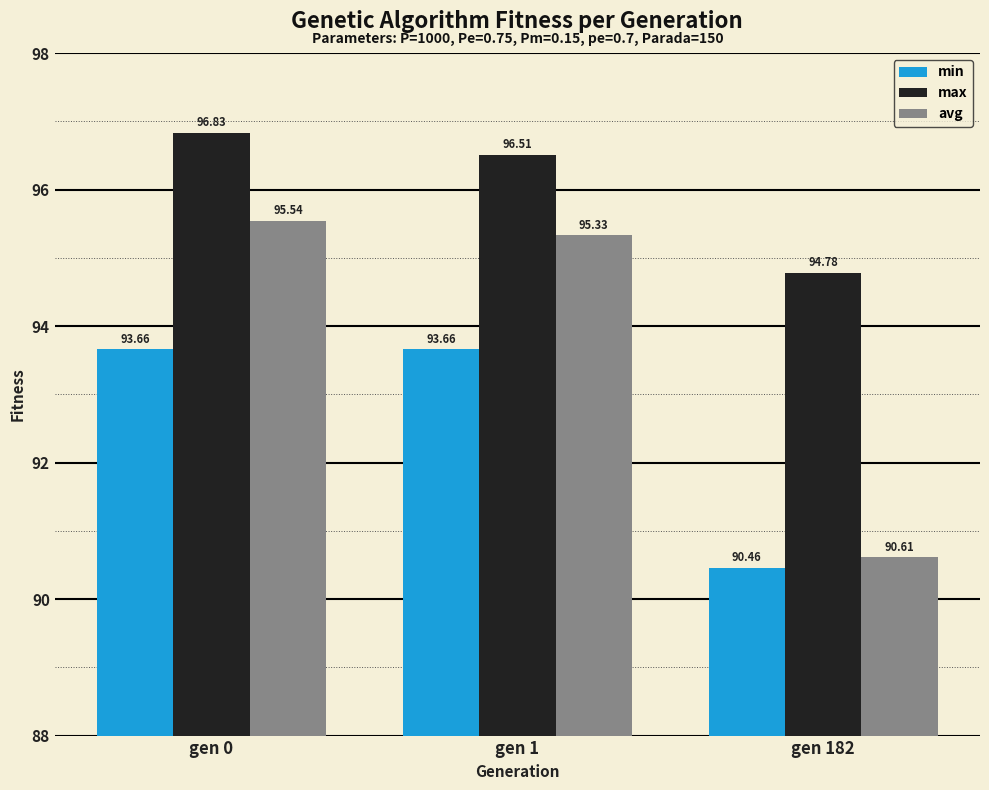

Rank the series by their maximum value, from lowest to highest.

min, avg, max